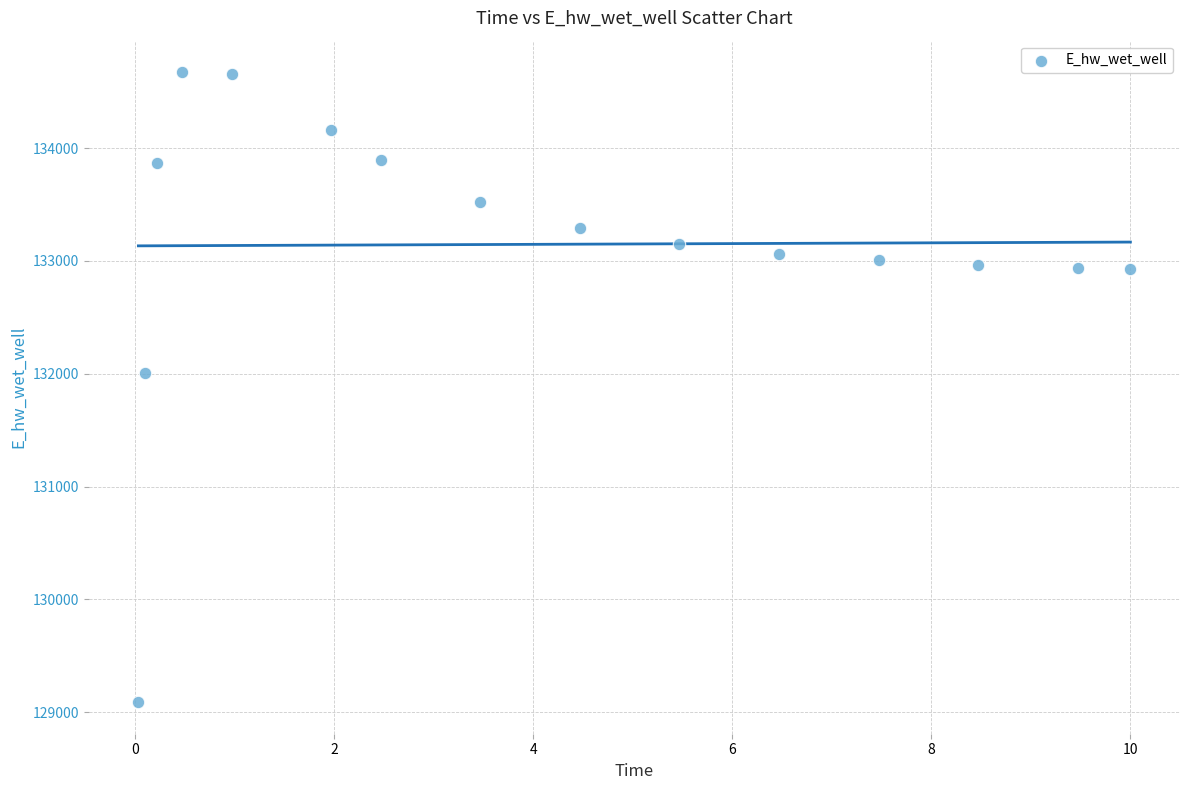

What is the range of Y values (max minus min)?

5586.4